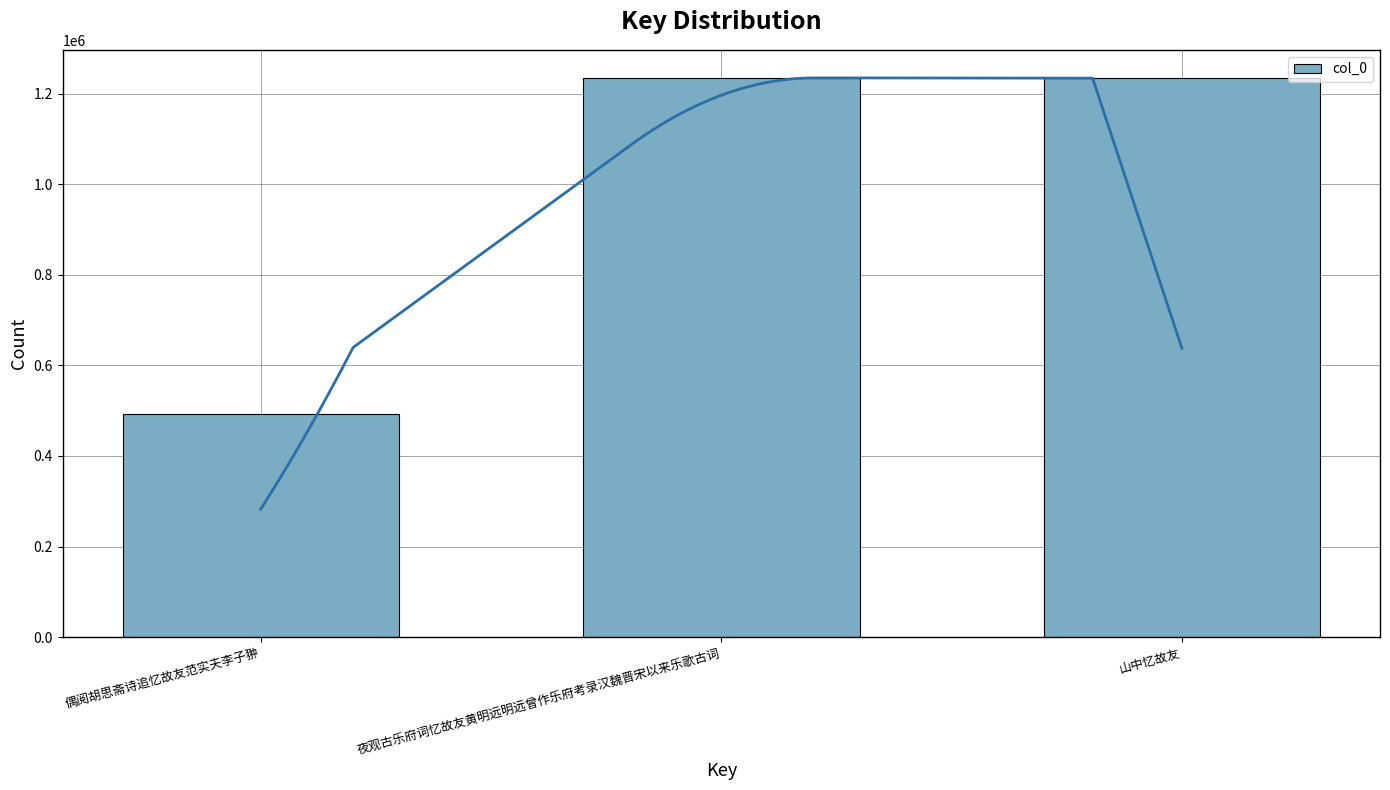

What is the change in value from 偶阅胡思斋诗追忆故友范实夫李子翀 to 山中忆故友?

+740633